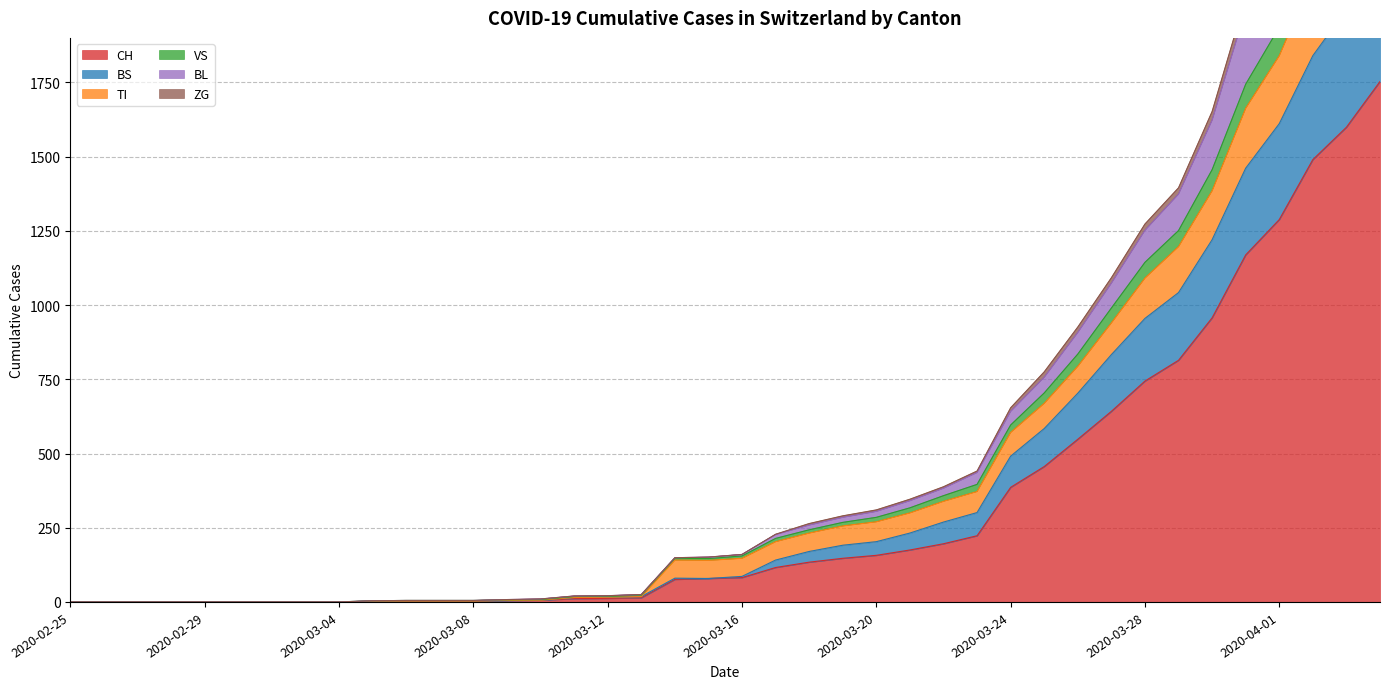

Which category has the highest value in the CH series?

2020-04-04